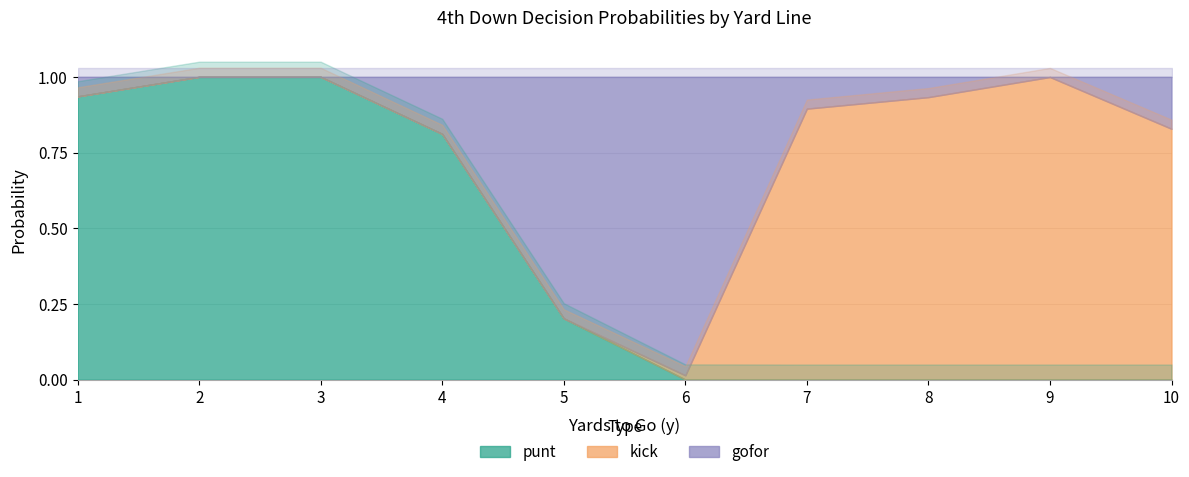

Reading left to right, list all the values displayed in this chart.

punt: 0.9	1.0	1.0	0.8	0.2	0.0	0.0	0.0	0.0	0.0
kick: 0.0	0.0	0.0	0.0	0.0	0.0	0.9	0.9	1.0	0.8
gofor: 0.1	0.0	0.0	0.2	0.8	1.0	0.1	0.1	0.0	0.2